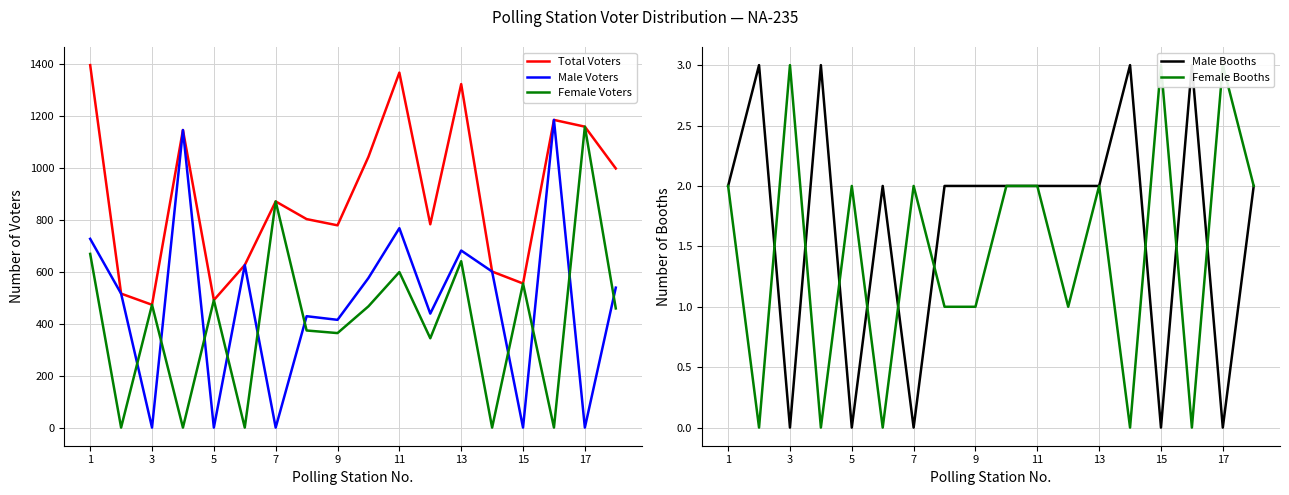

At which label does Male Voters first exceed 539?

1